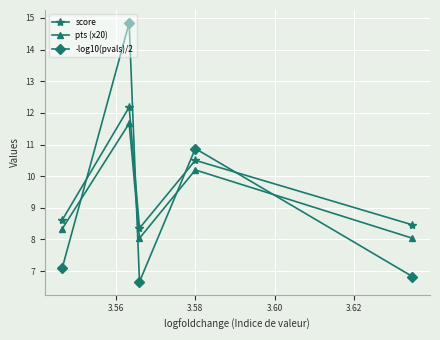

What is the smallest value displayed?

6.7